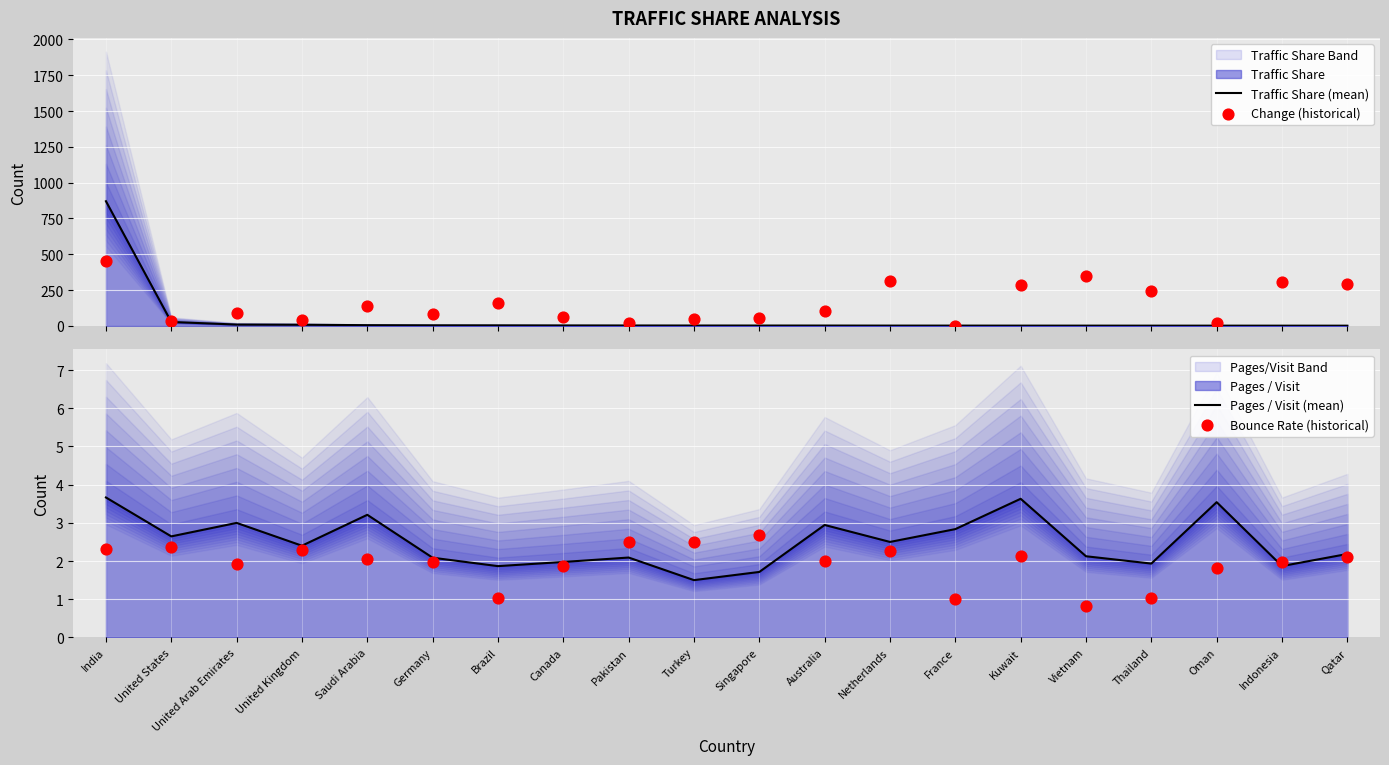

Which series reaches the maximum Y coordinate?

Traffic Share (mean)